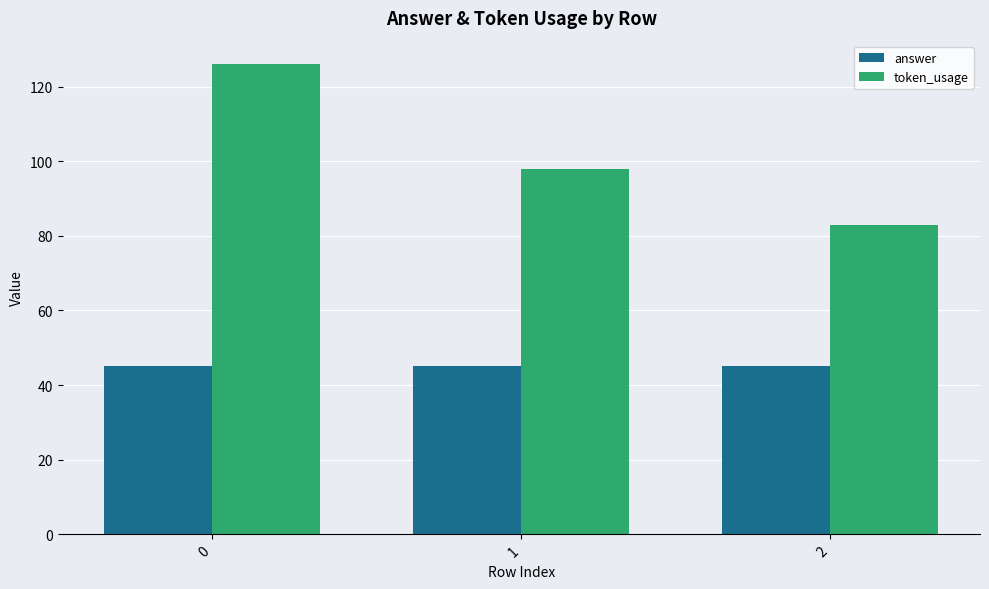

Reading left to right, extract all data points from this chart.

answer: 0=45	1=45	2=45
token_usage: 0=126	1=98	2=83